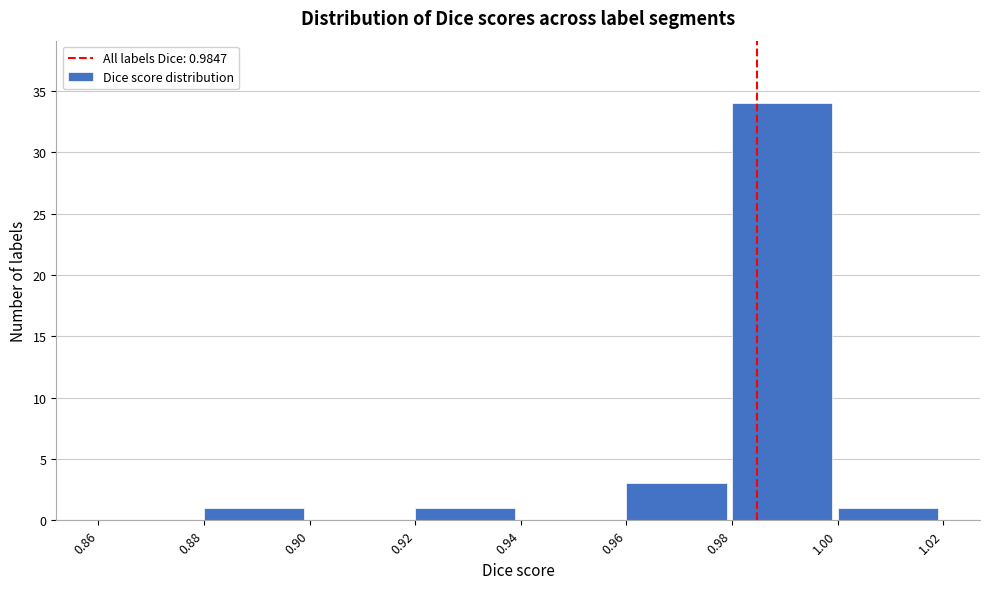

Over which range of the x-axis is the bar tallest?

0.98 to 1.00